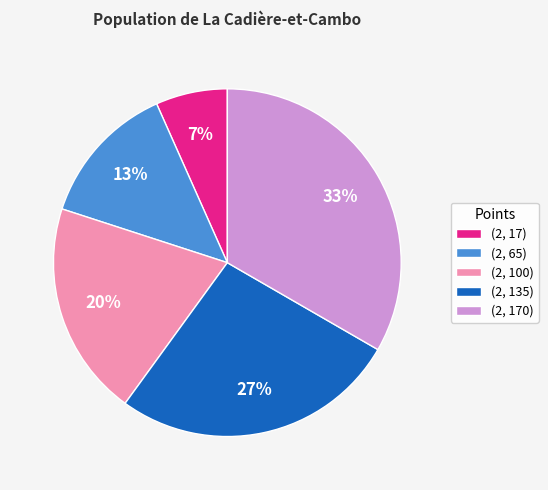

True or false: (2, 135) accounts for 42% of the total.

False